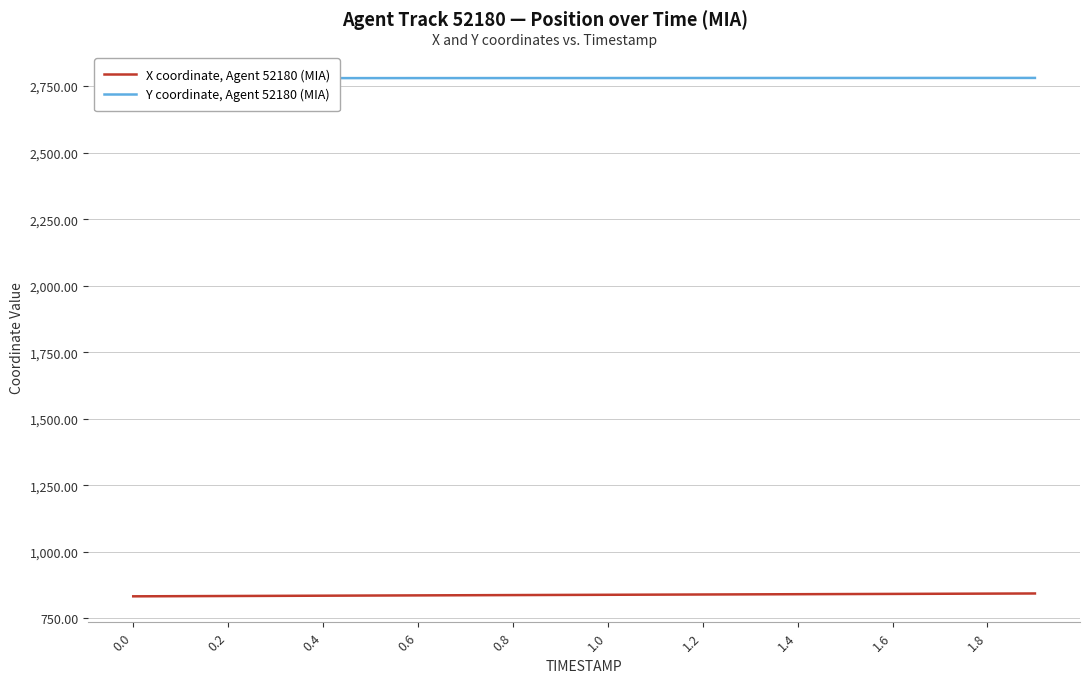

What value does the X coordinate, Agent 52180 (MIA) series have at 1.6?

841.8